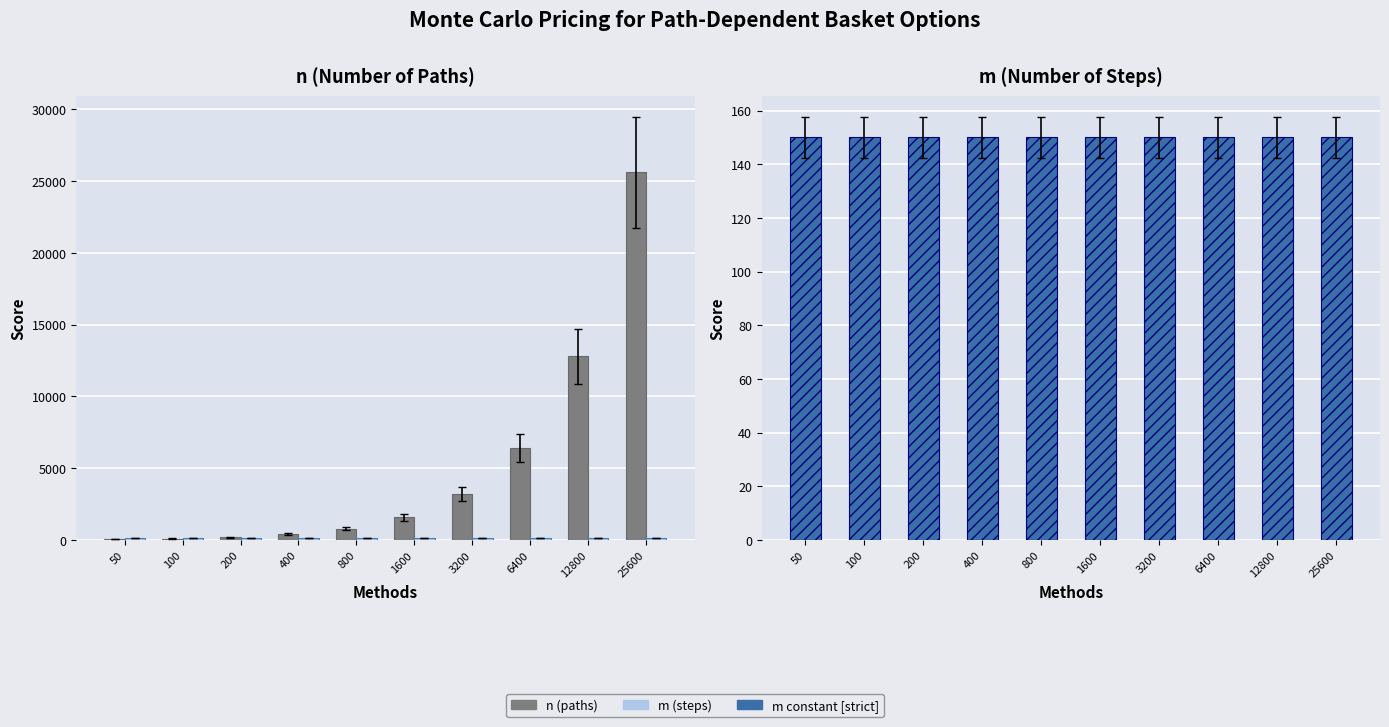

What is the sum of the m (steps) values at 800 and 12800?

300